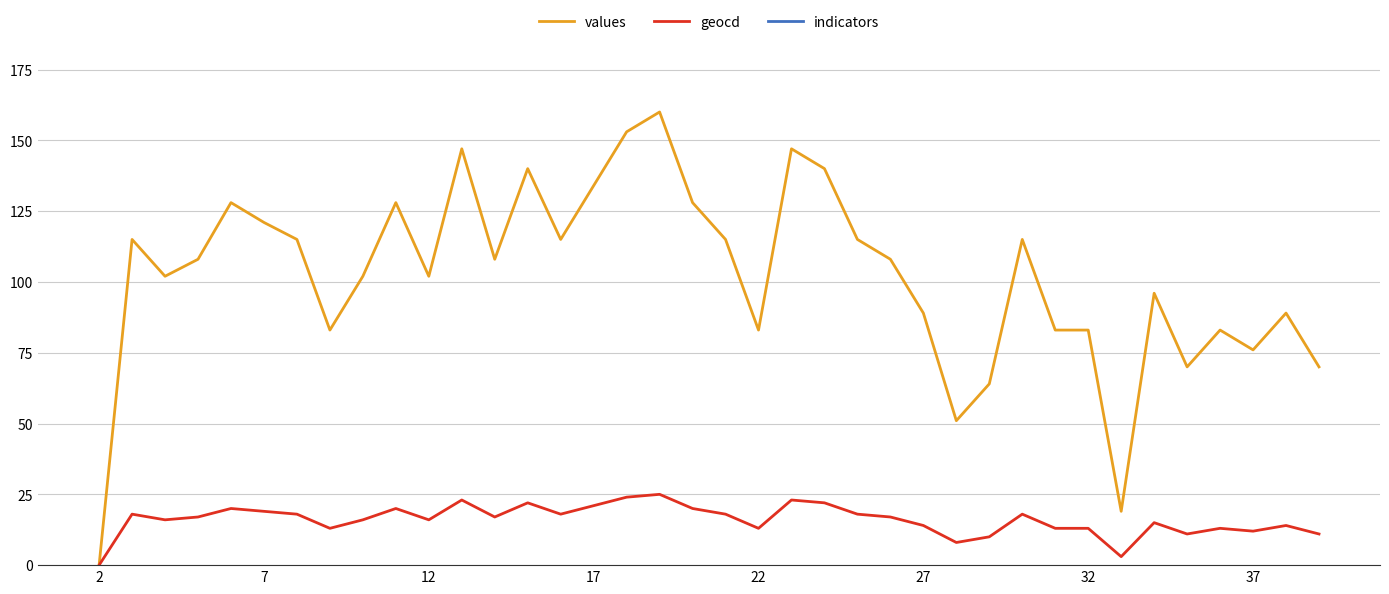

What are all the series names shown in the legend?

values, geocd, indicators